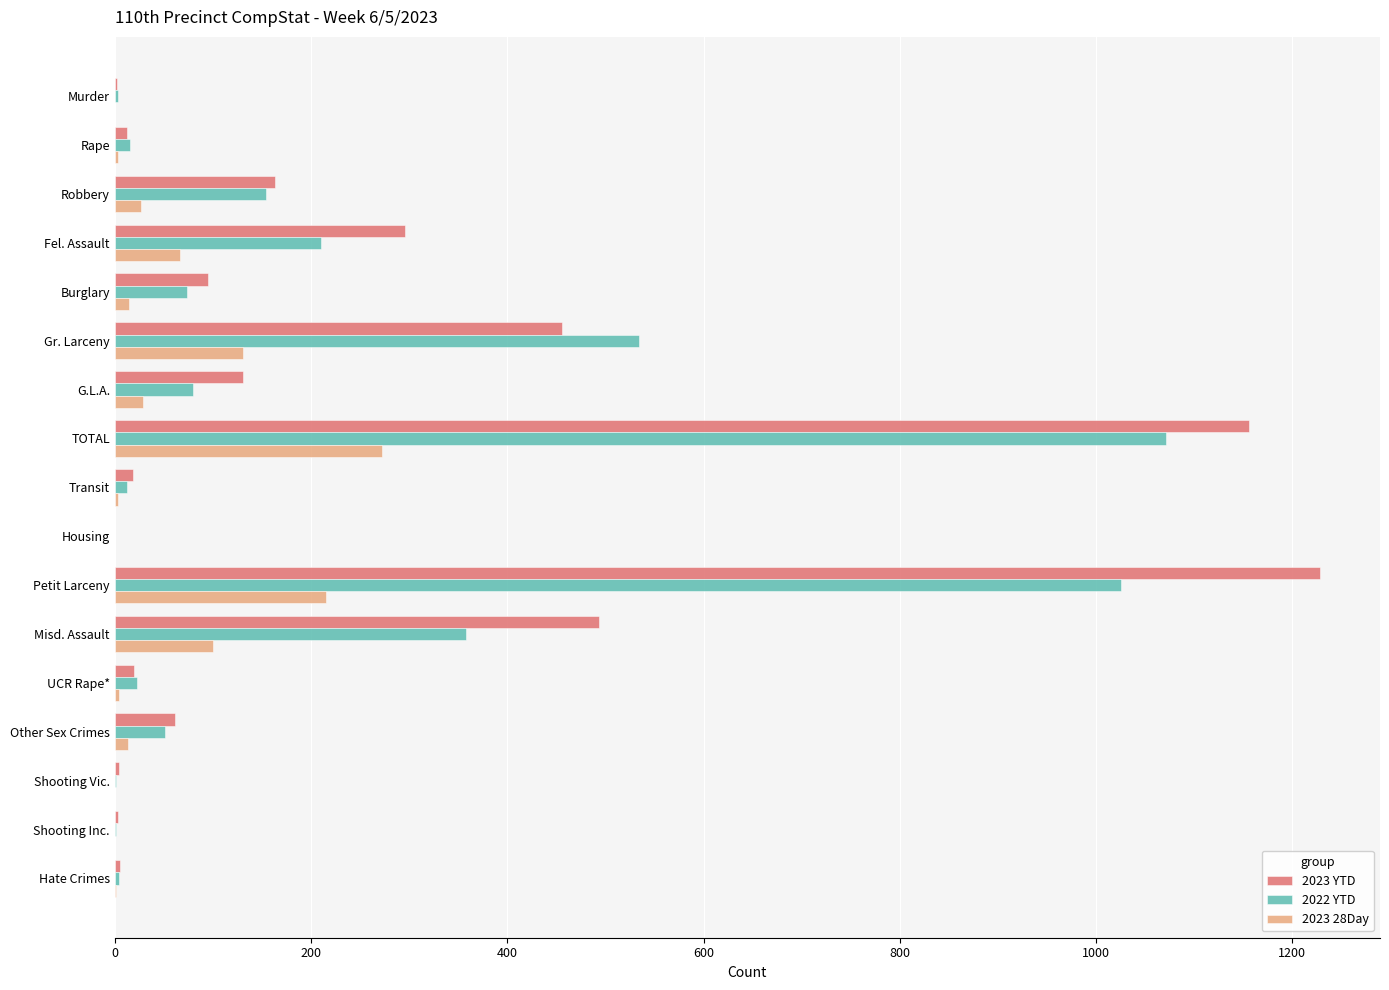

The value of 2022 YTD at Fel. Assault is 374. True or false?

False